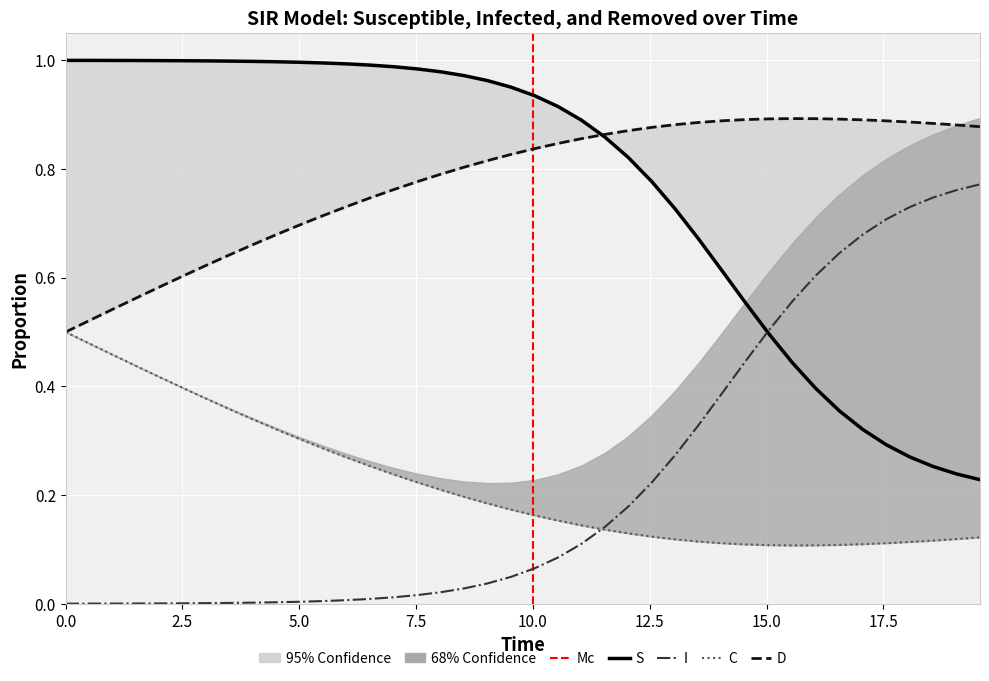

What is the difference between the second highest and second lowest values in the D series?

0.4